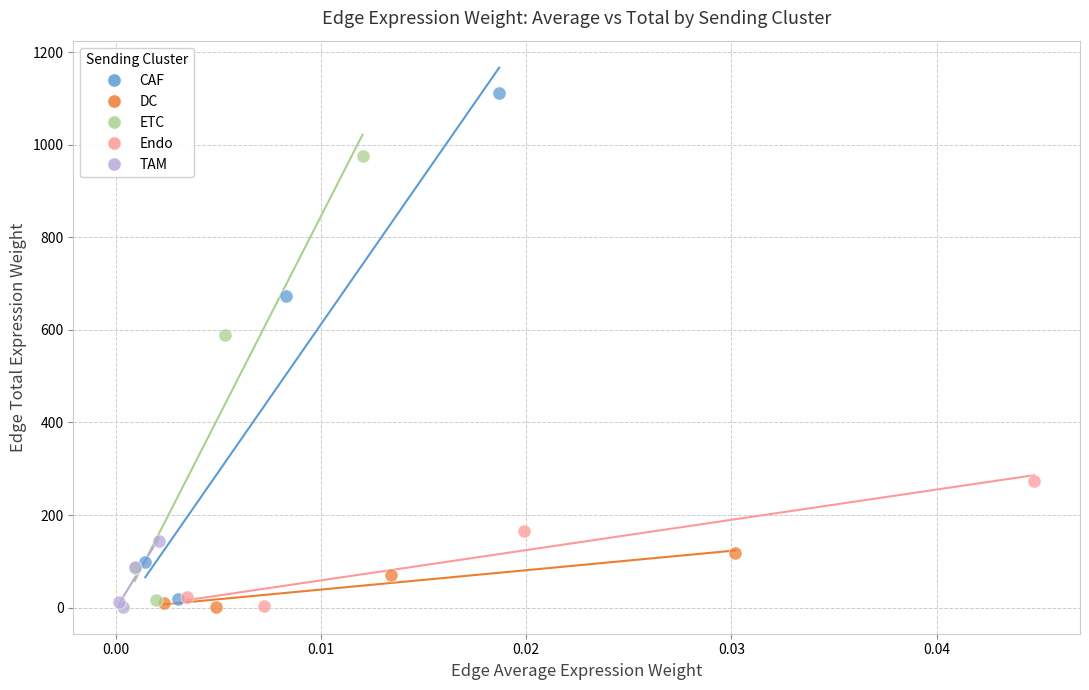

Which series reaches the maximum Y coordinate?

CAF